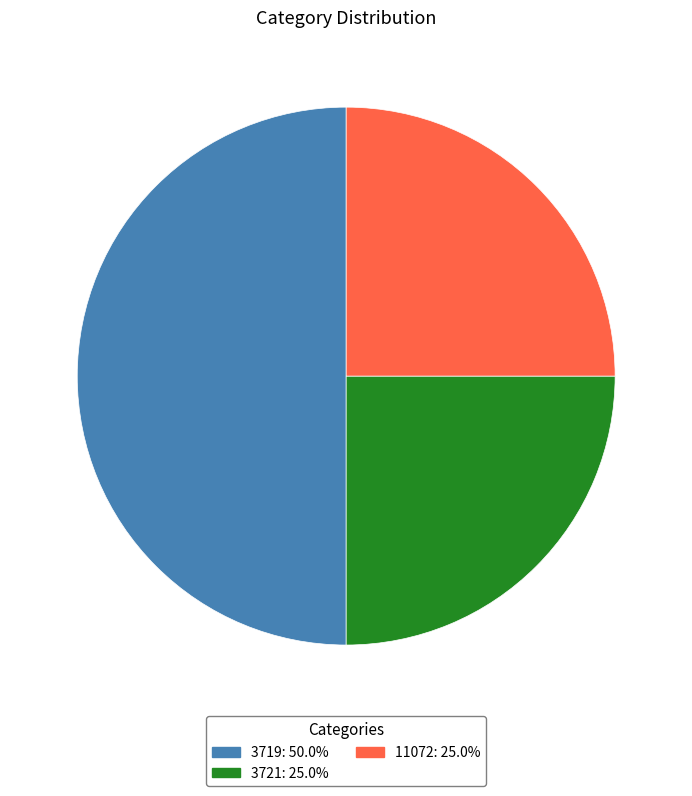

Does 11072: 25.0% account for over 50% of the chart?

No